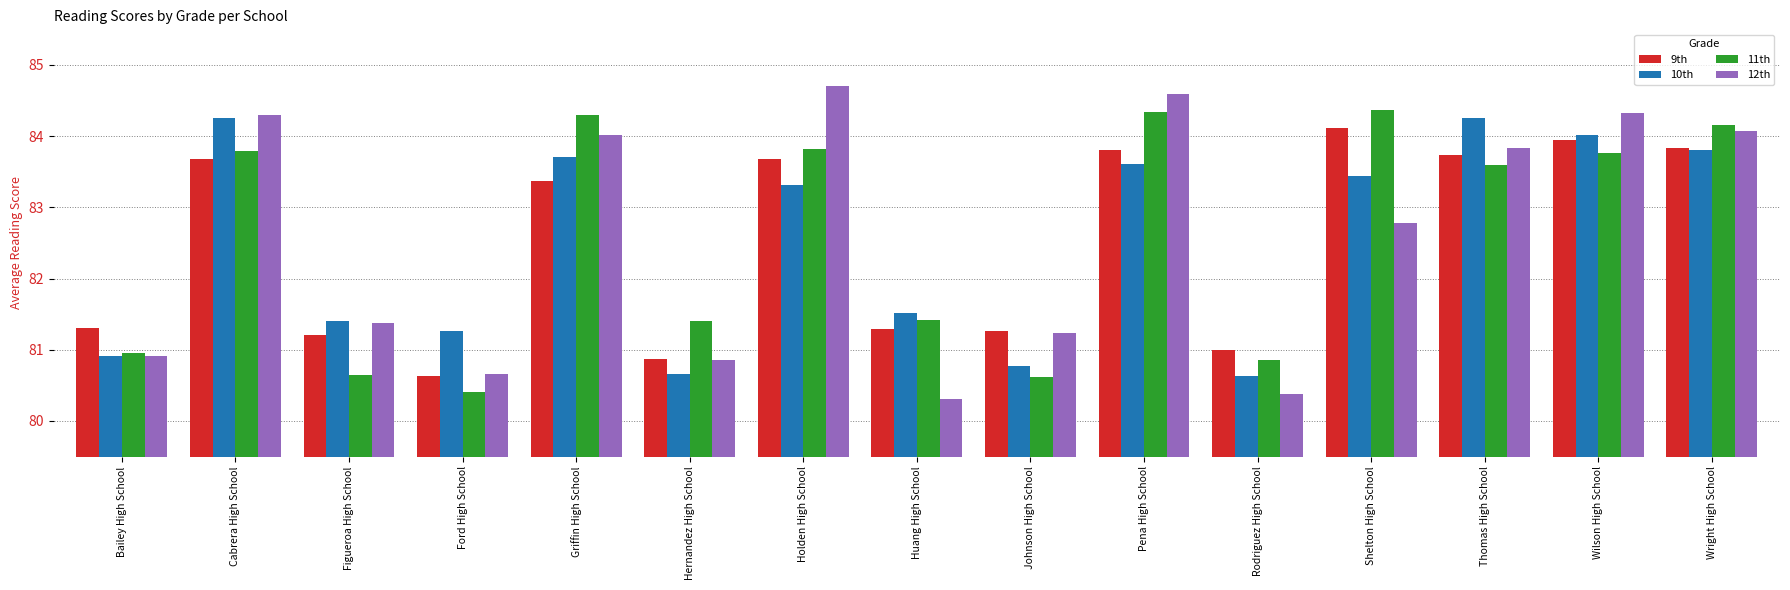

The value of 11th at Ford High School is 51.5. True or false?

False